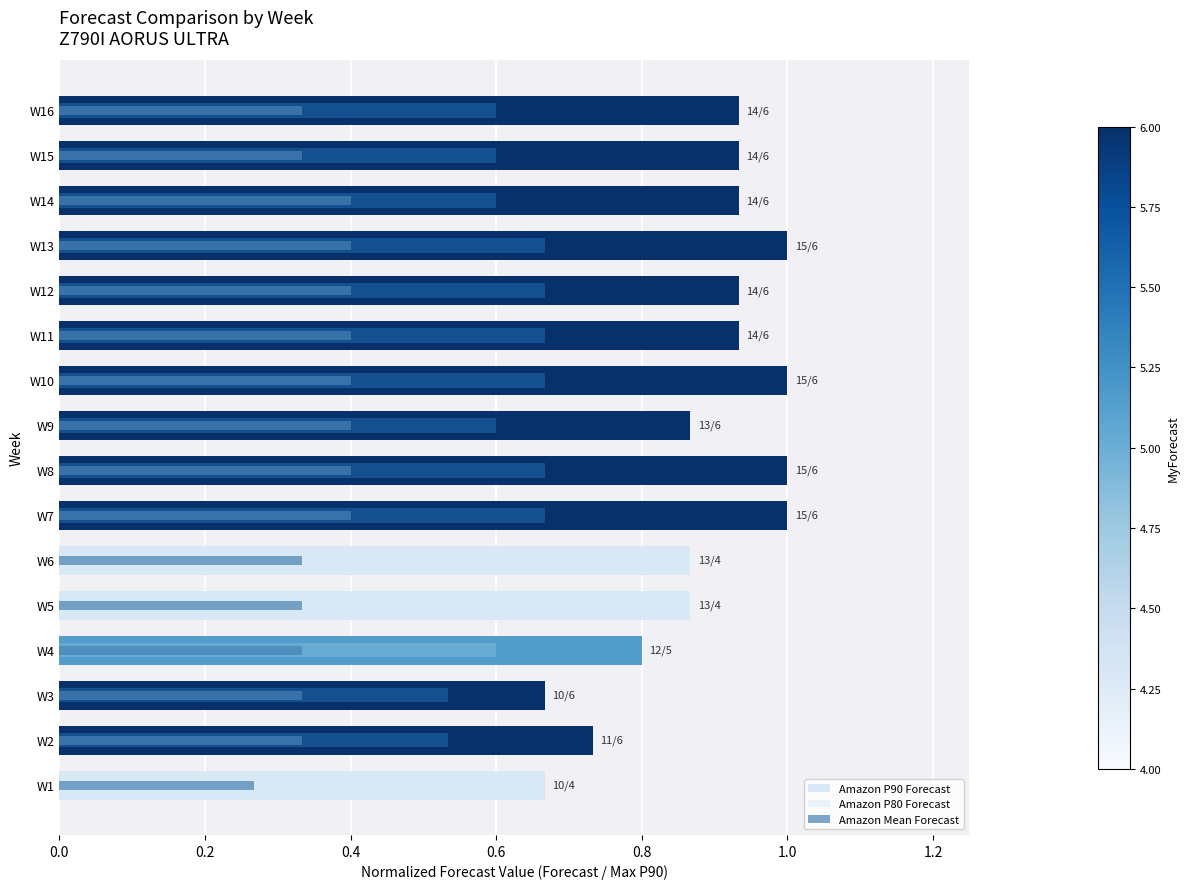

What is the value of the Amazon P90 Forecast bar at the 16th from the left?

0.9